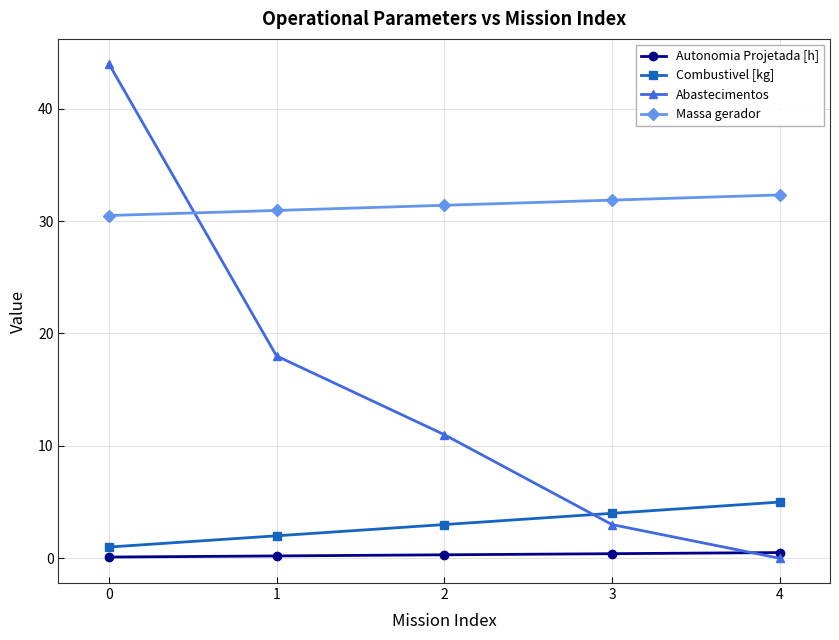

True or false: Abastecimentos has a value of 18.0 at 1.

True